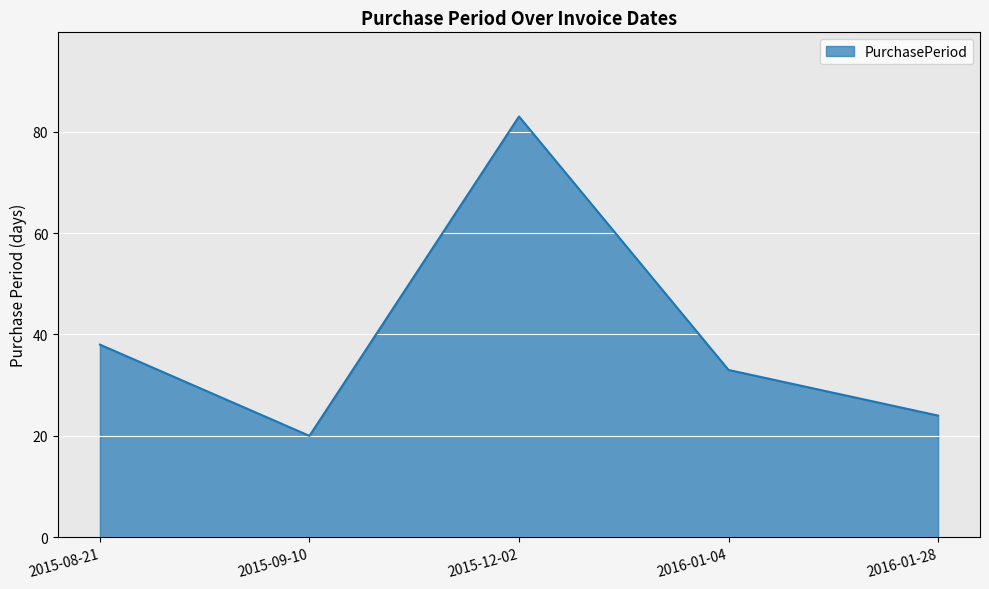

What position from the left is 2016-01-28?

5